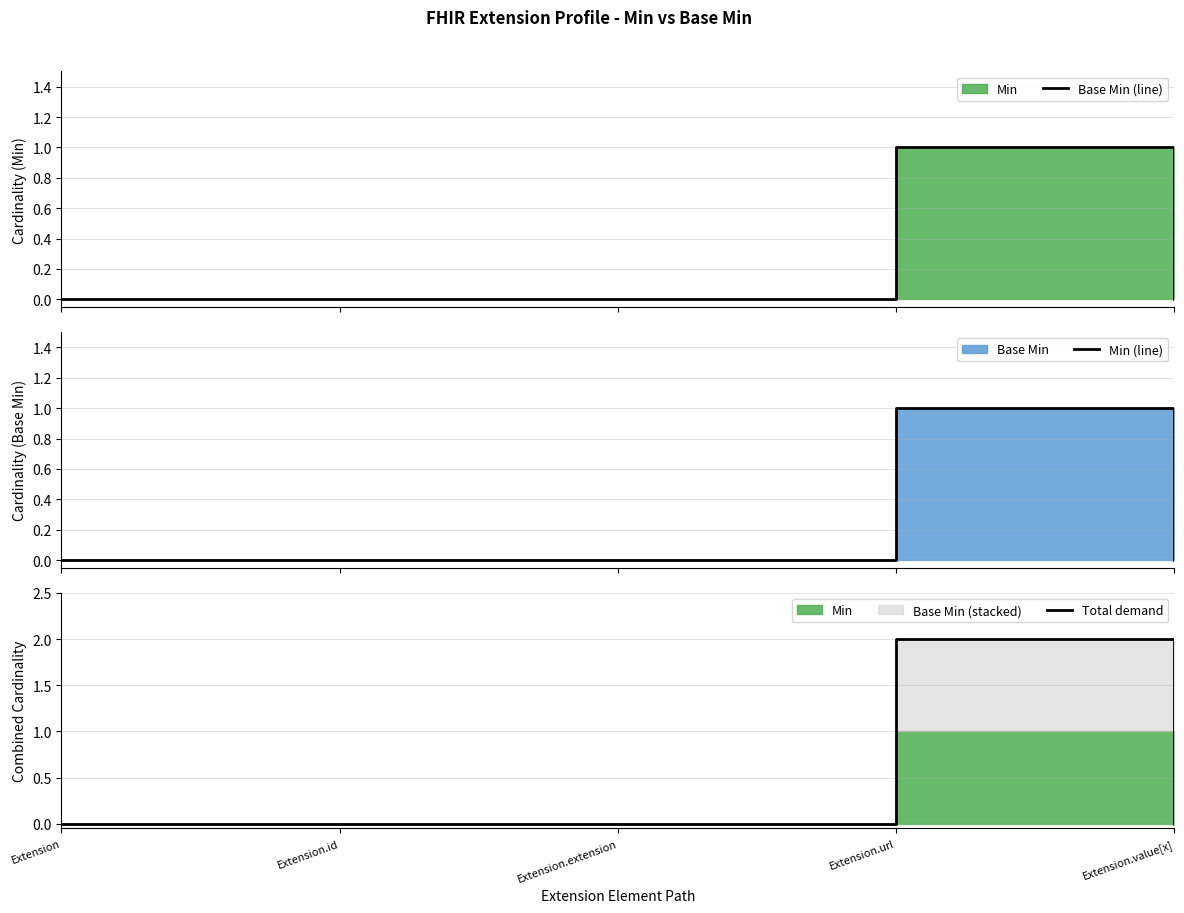

What is the label of the 2nd point from the left?

Extension.id